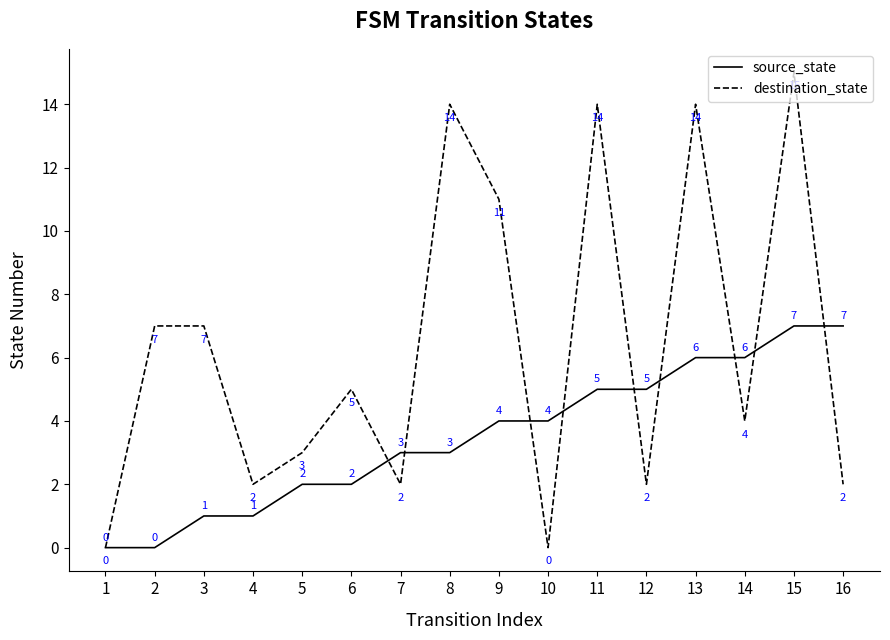

What is the greatest value displayed?

15